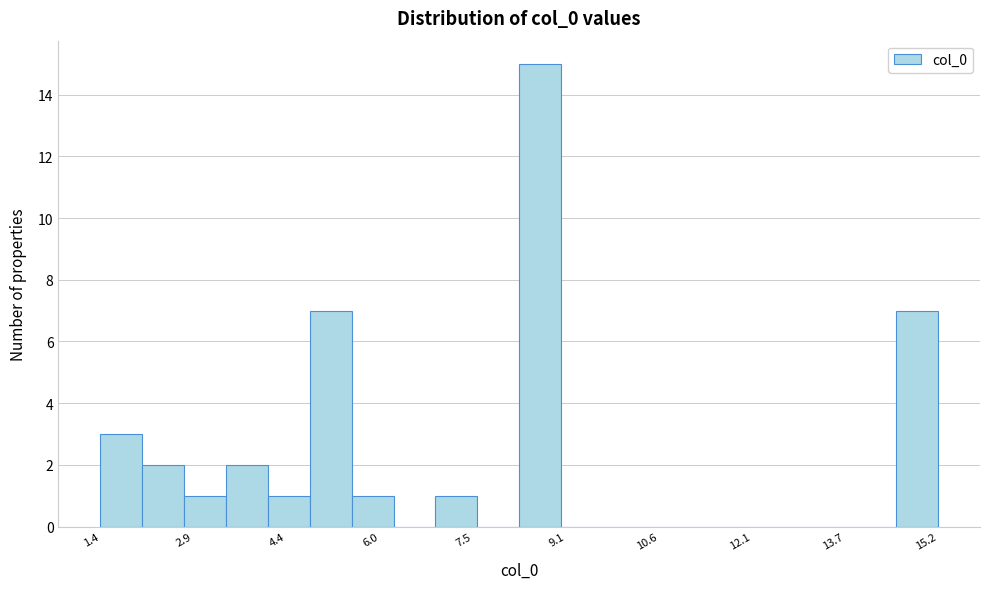

Around what value on the x-axis is the tallest bar? Give the approximate position of its centre, as read against the axis.

8.6